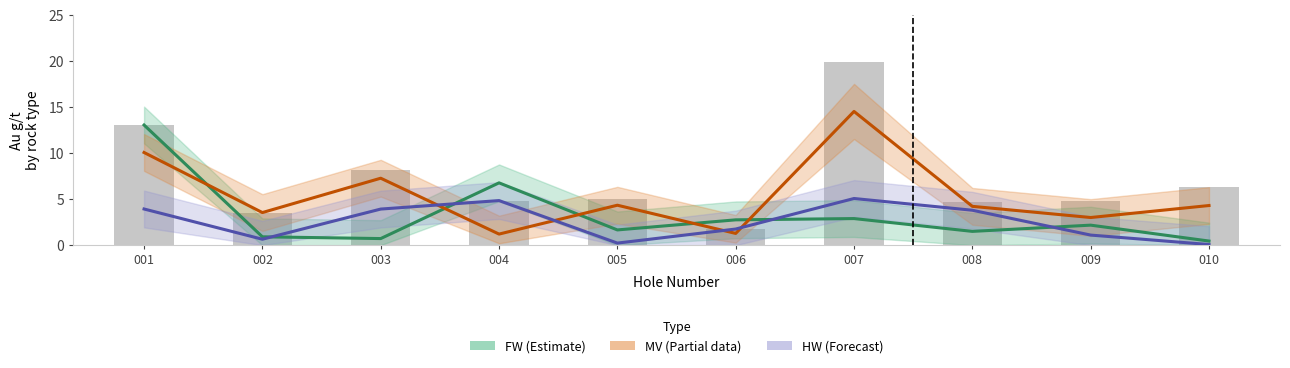

Which category has the highest value in the AU_FW series?

001